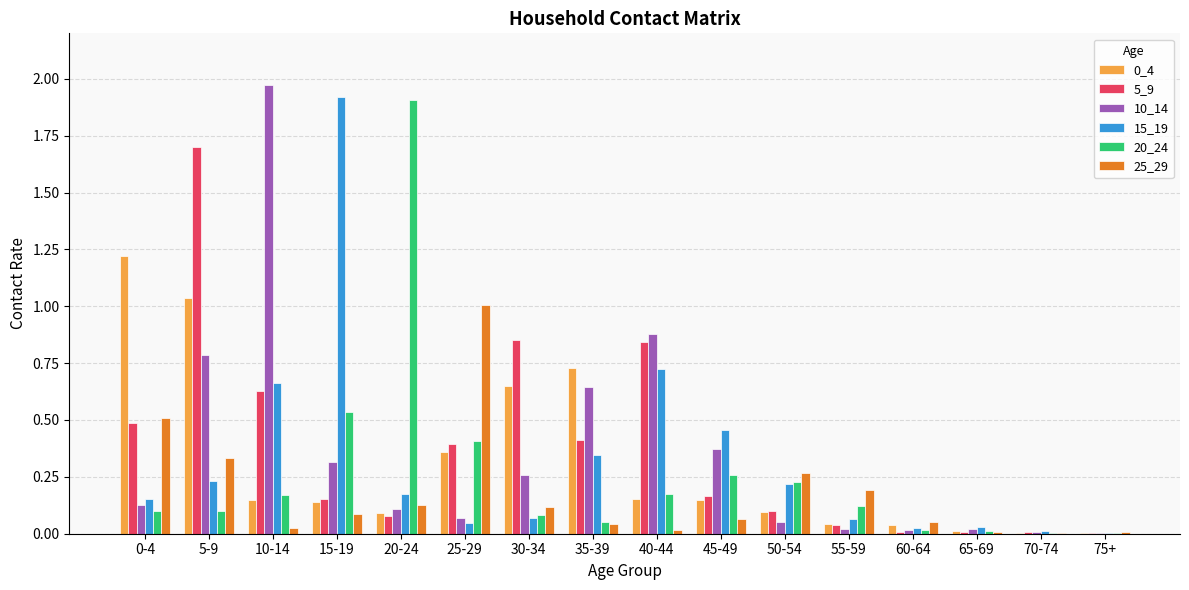

At which label does 15_19 reach its peak?

15-19